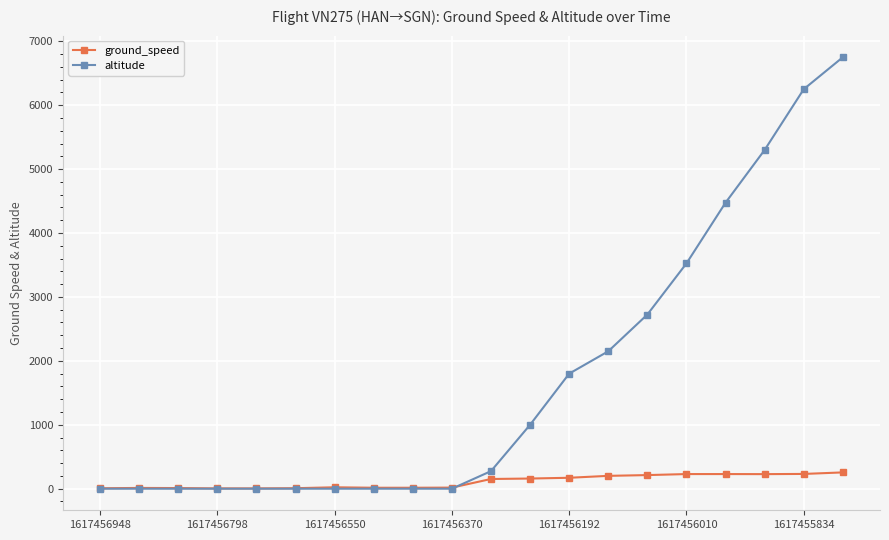

What is the maximum value for altitude?

6750